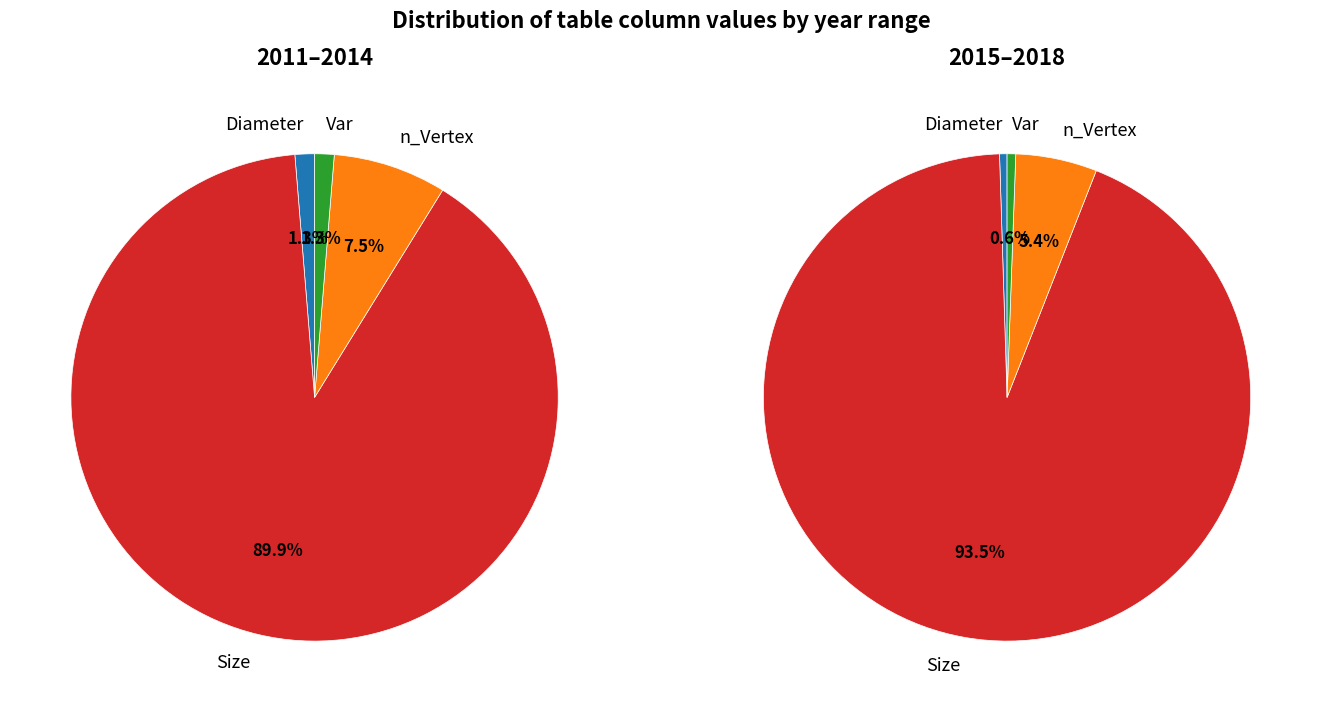

How many slices are in this pie chart?

8